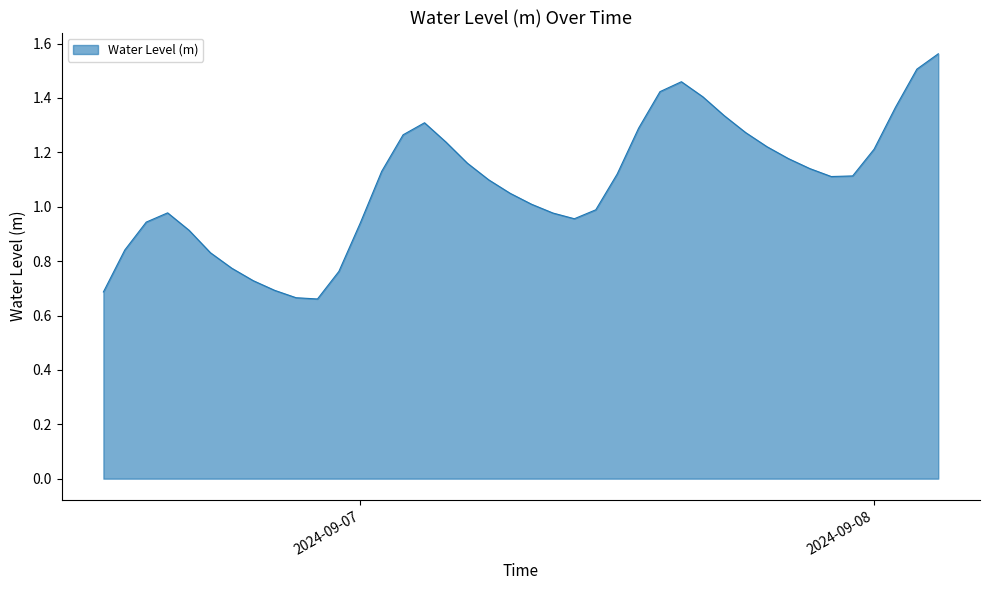

What is the label of the 29th point from the left?

2024-09-07 16:00:00